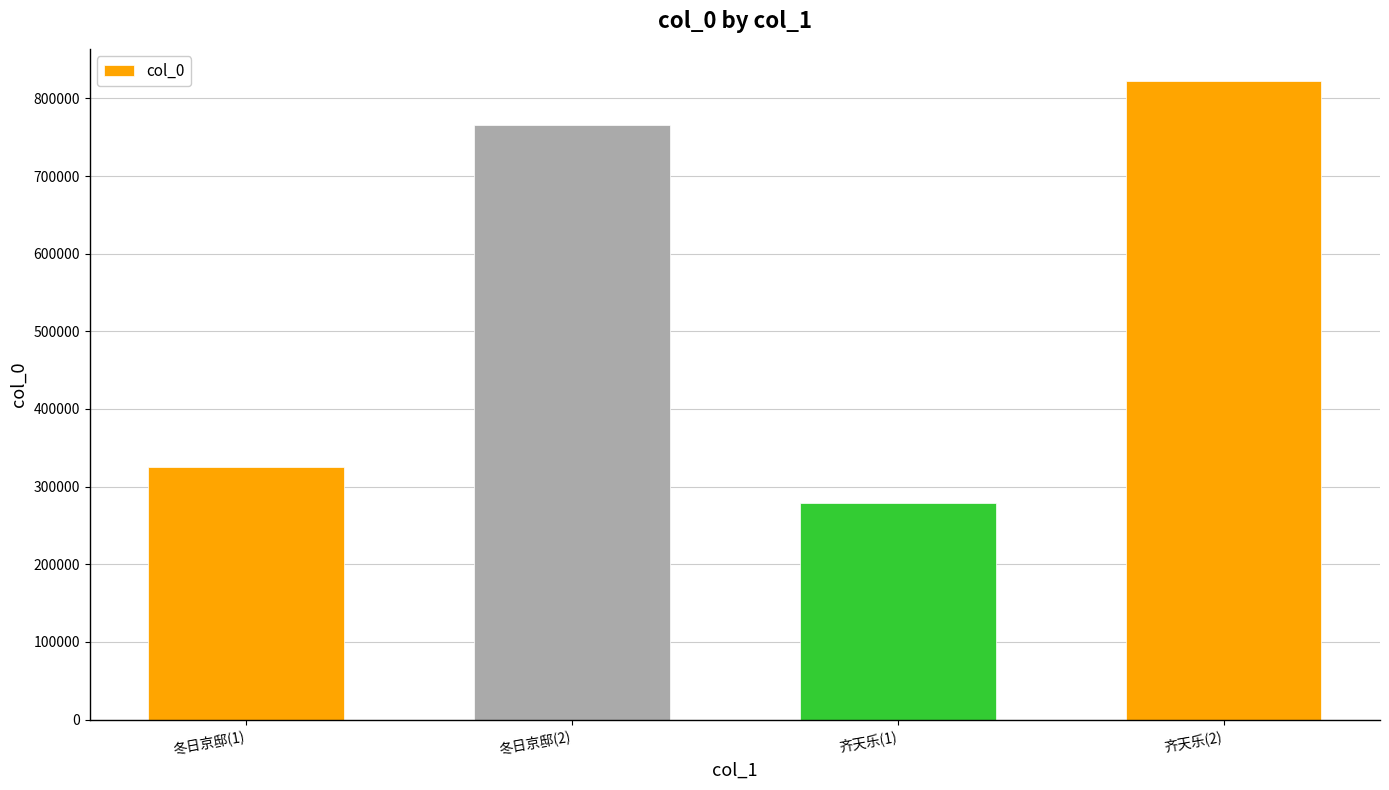

What is the maximum value shown in the chart?

822679